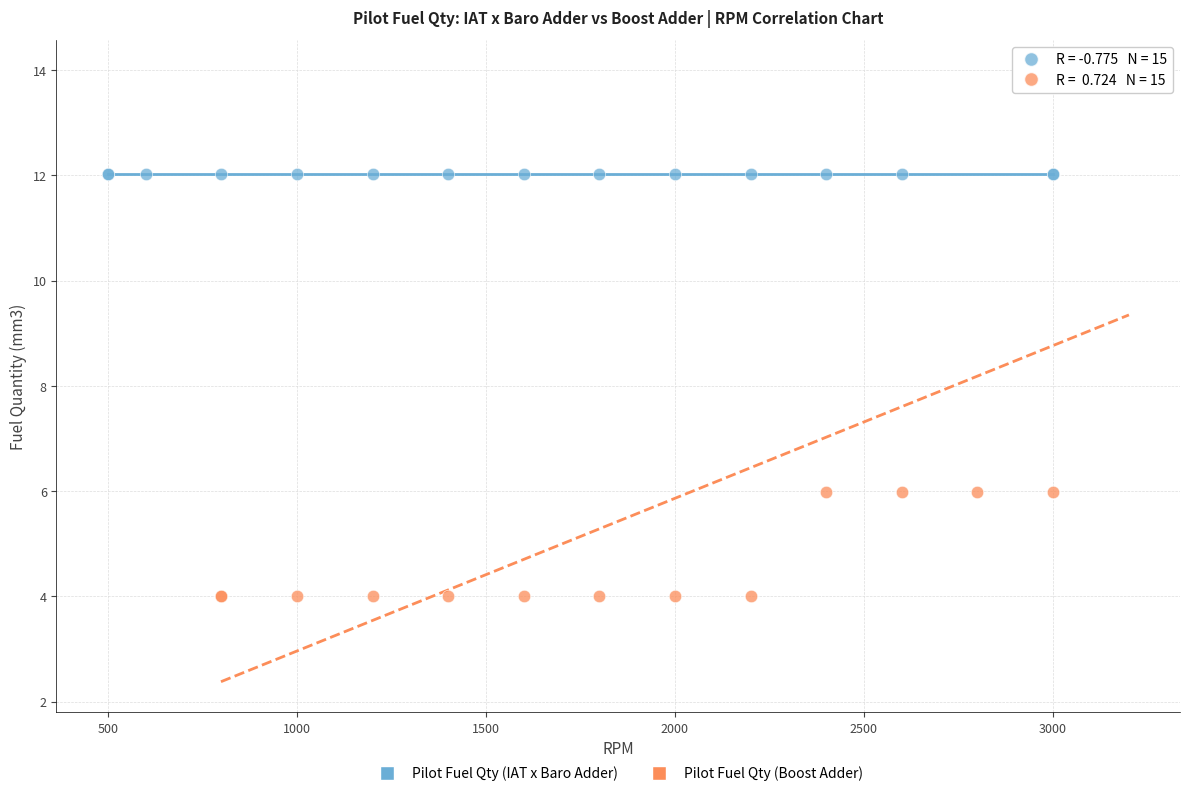

What are all the series names shown in the legend?

Pilot Fuel Qty (IAT x Baro Adder), Pilot Fuel Qty (Boost Adder)